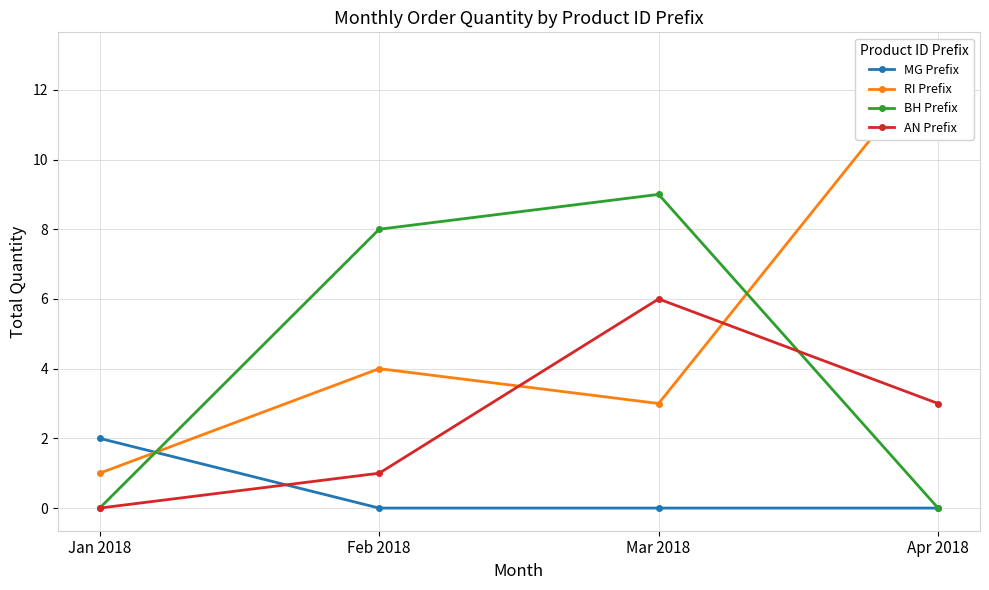

Count the number of data series in this chart.

4